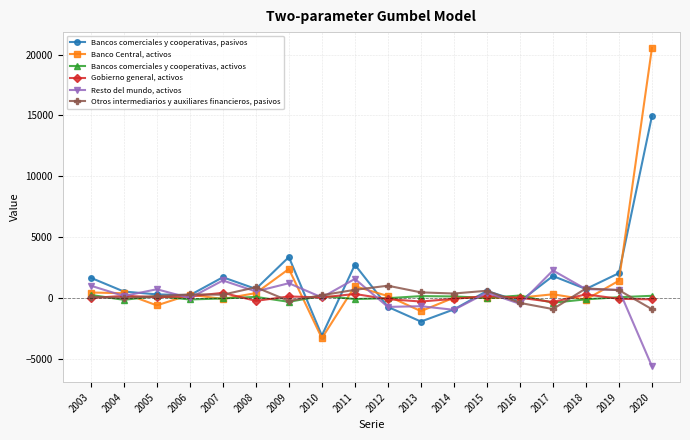

Which series ends up on top after the final intersection of Resto del mundo, activos and Otros intermediarios y auxiliares financieros, pasivos?

Otros intermediarios y auxiliares financieros, pasivos